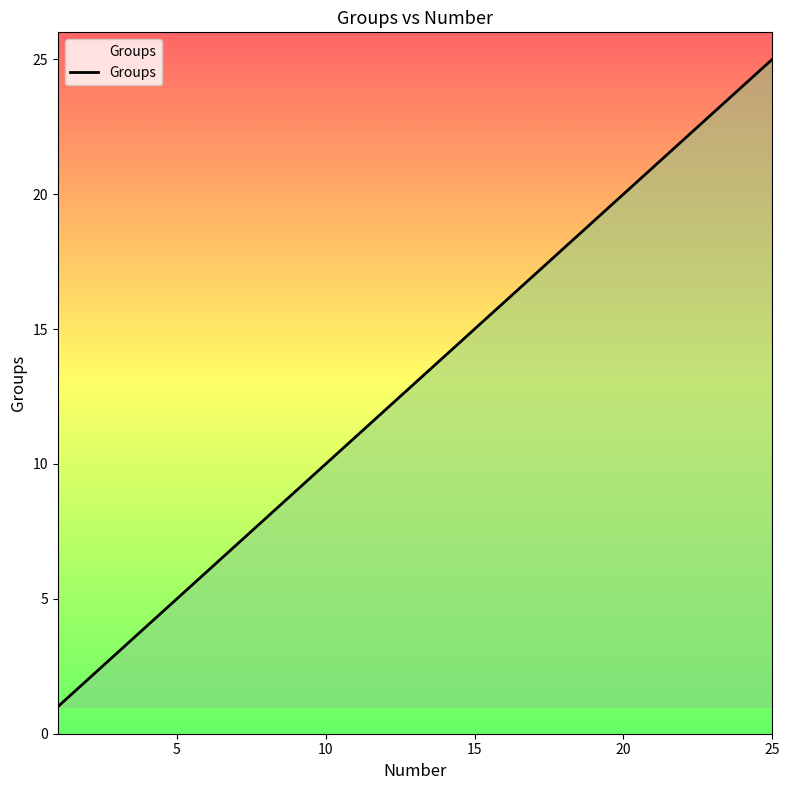

What is the difference between the second highest and minimum values?

23